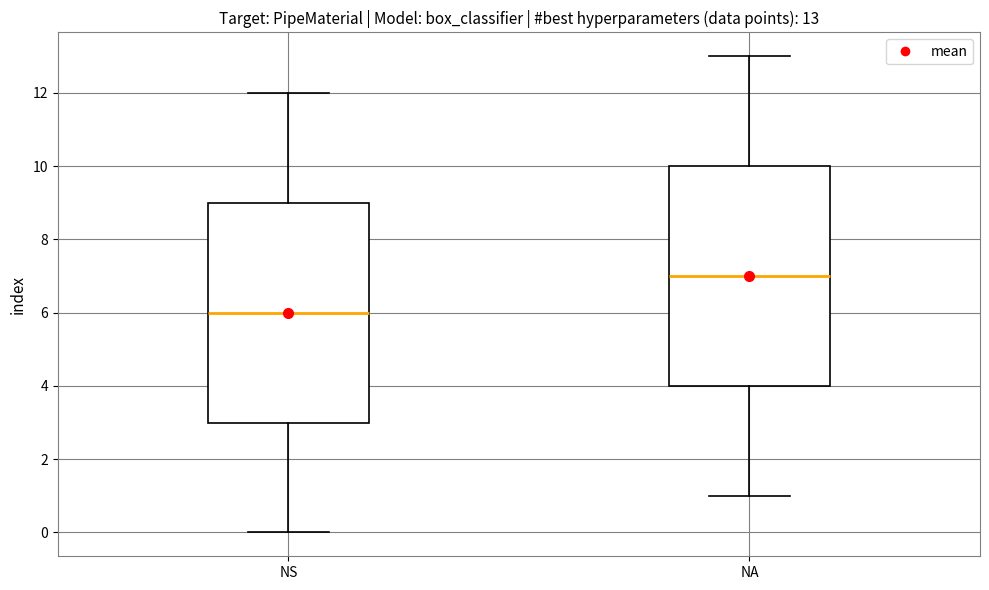

Which box has the lowest median line?

NS